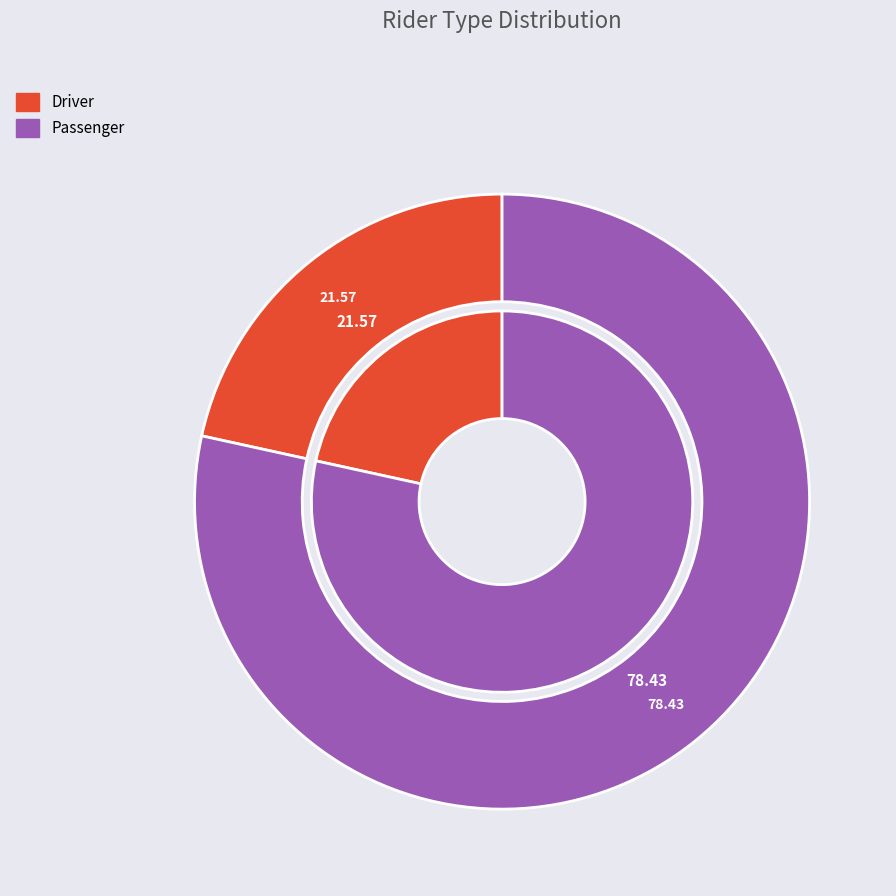

Is there any slice that represents more than half of the pie?

Yes